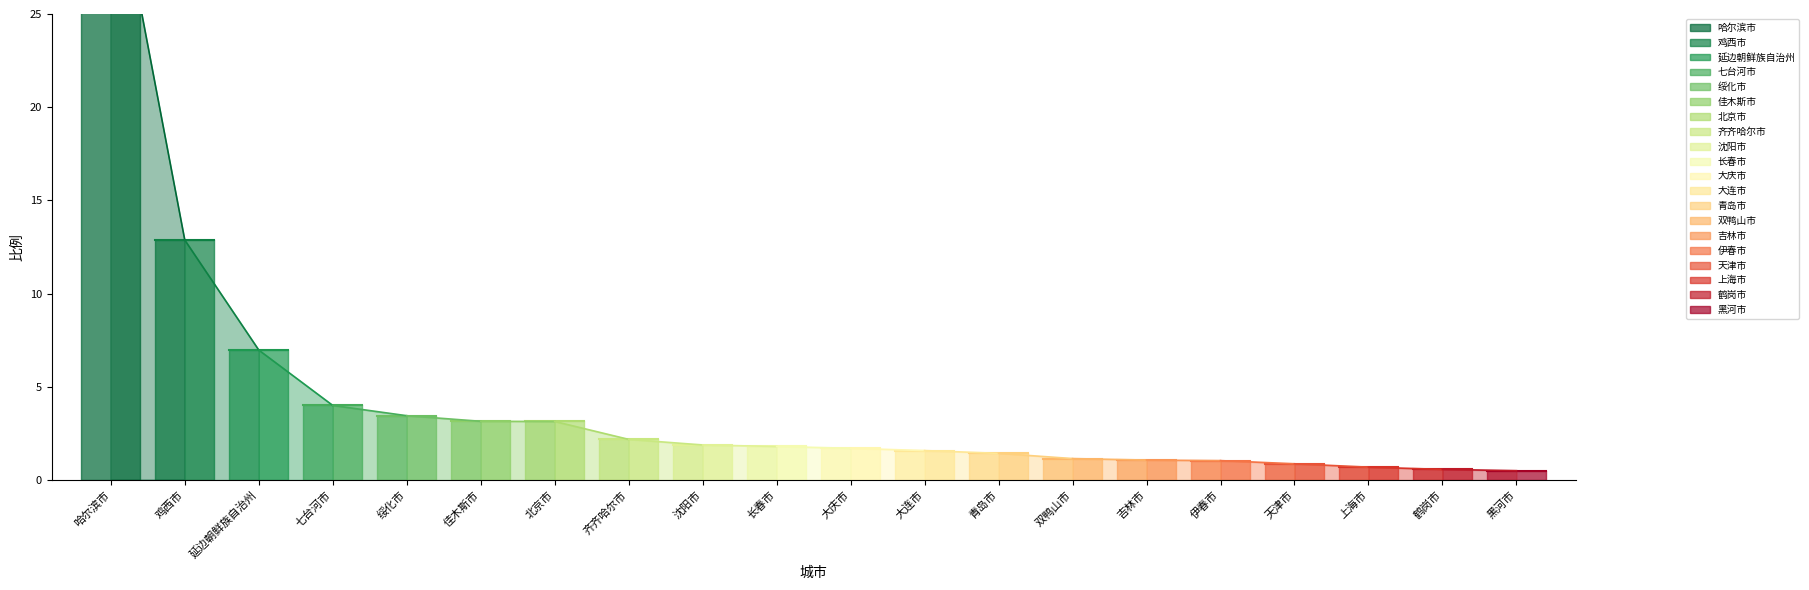

True or false: the data shows 58.0 at 哈尔滨市.

False